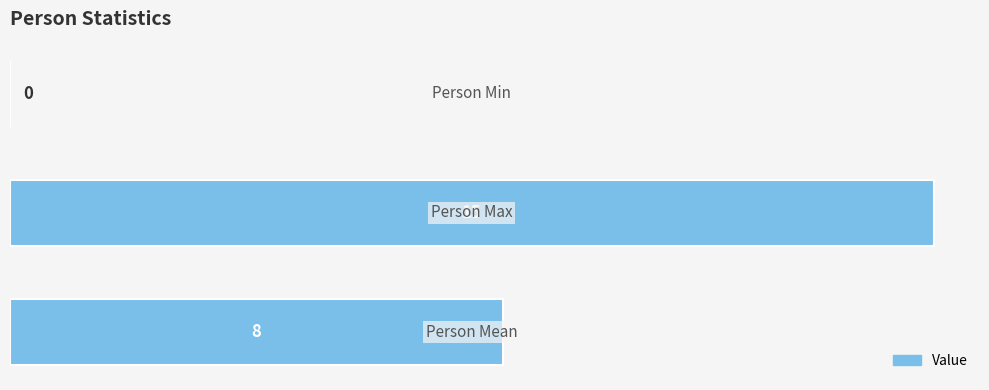

What is the maximum value shown in the chart?

15